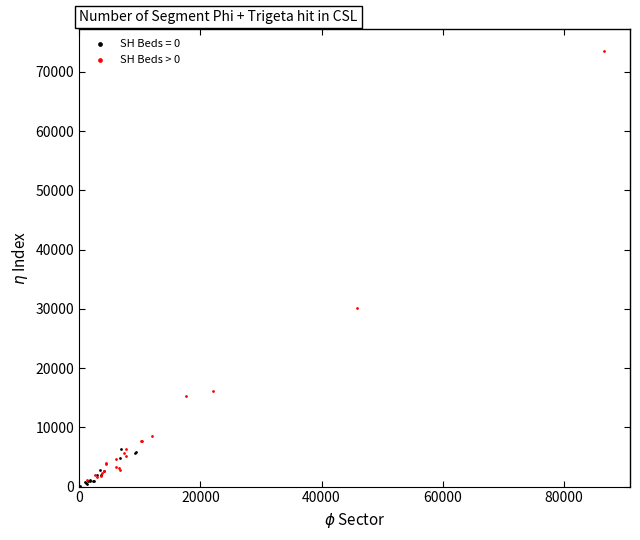

Which series contains the highest Y value?

SH Beds > 0